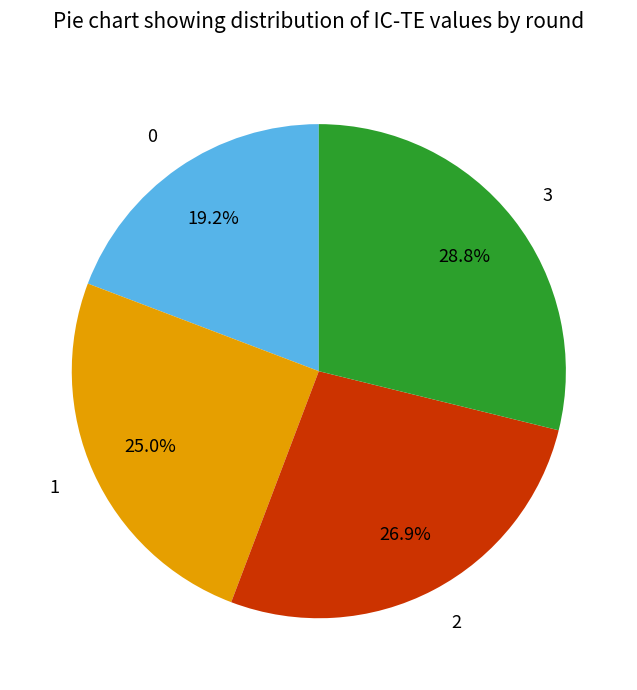

To the nearest percent, what percentage of the pie is 3?

29%